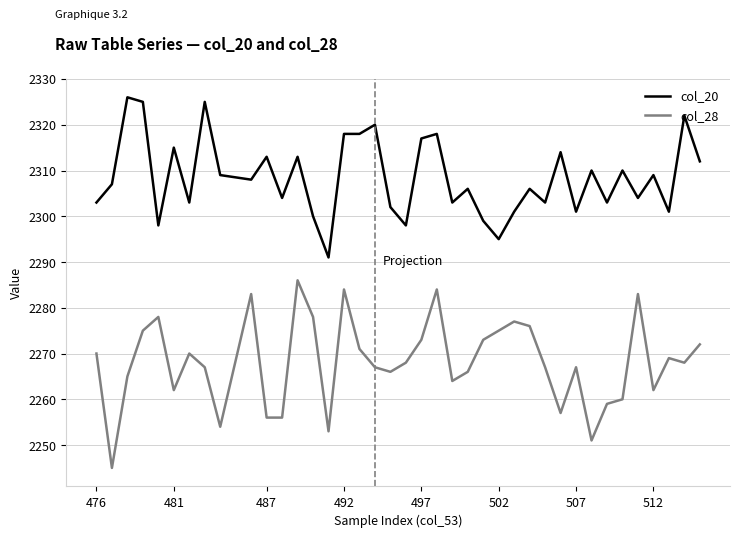

Rank the series by their maximum value, from lowest to highest.

col_28, col_20